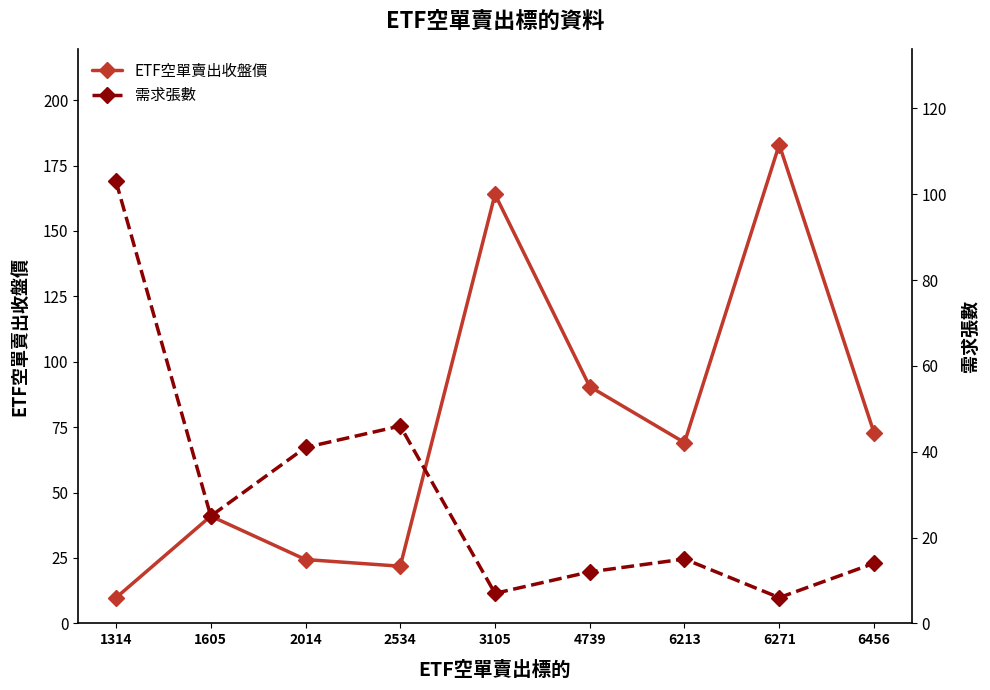

What is the maximum value shown in the chart?

183.0